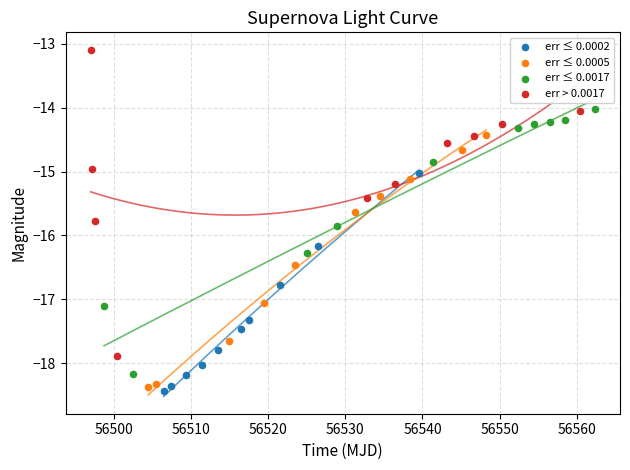

Which series contains the highest Y value?

err > 0.0017